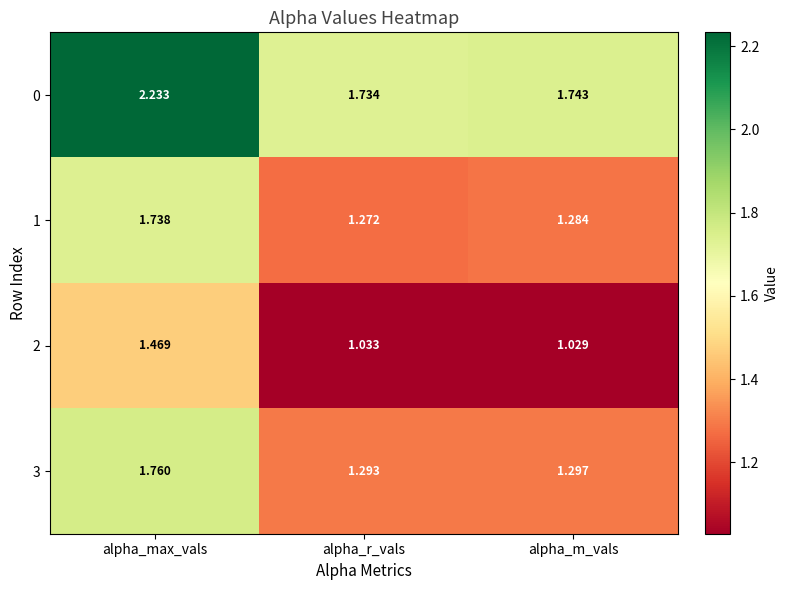

At which label does 0 reach its peak?

alpha_max_vals